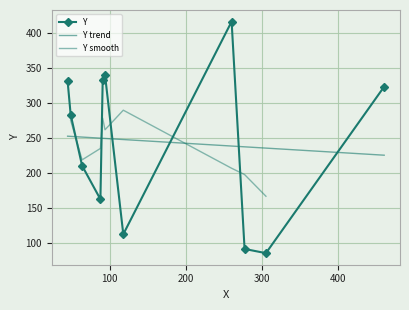

How many interior local peaks does the Y series have?

2